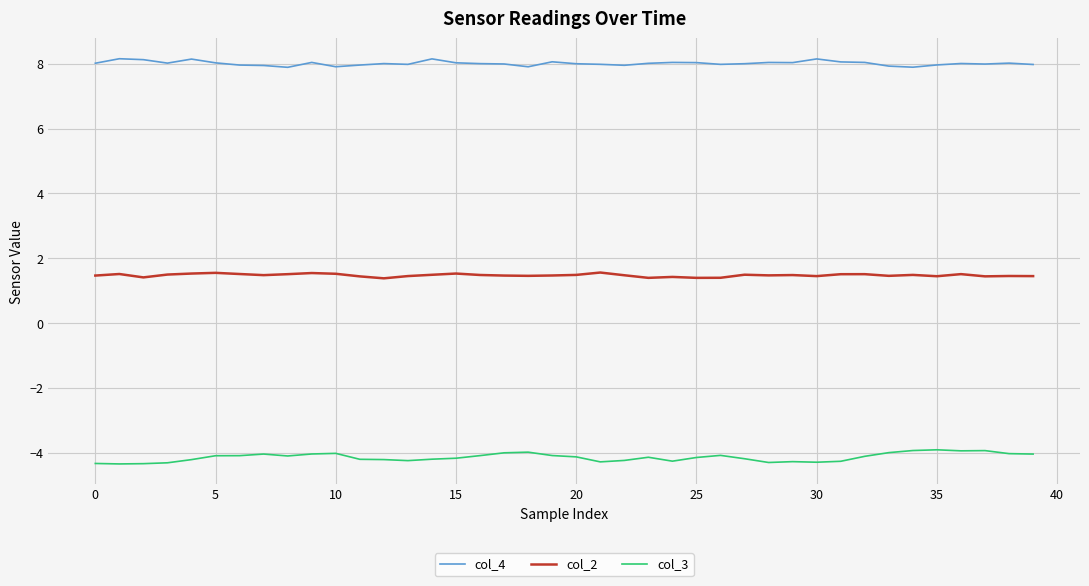

How many series are shown in this chart?

3